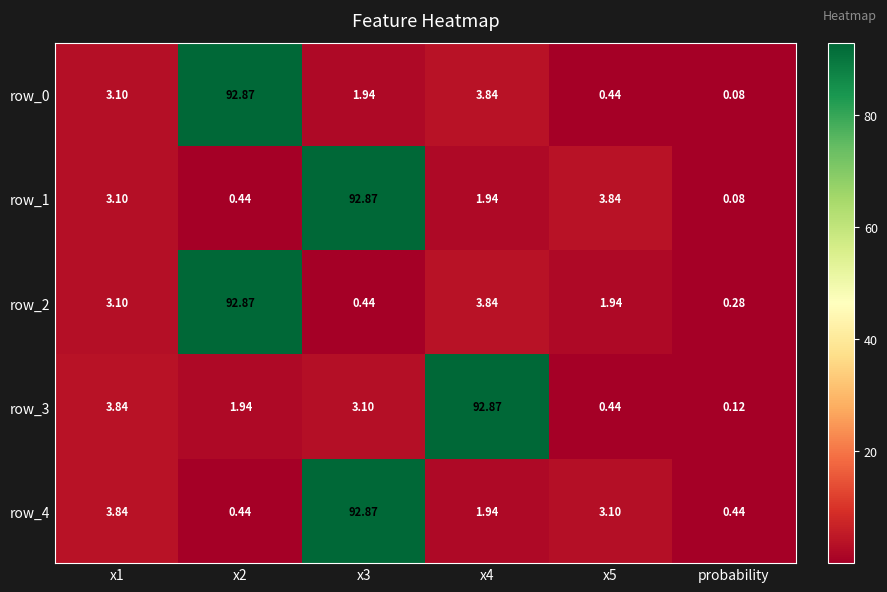

The value of row_3 at x4 is 127.0. True or false?

False